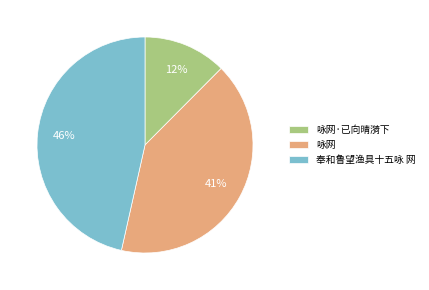

True or false: 奉和鲁望渔具十五咏 网 accounts for 52% of the total.

False